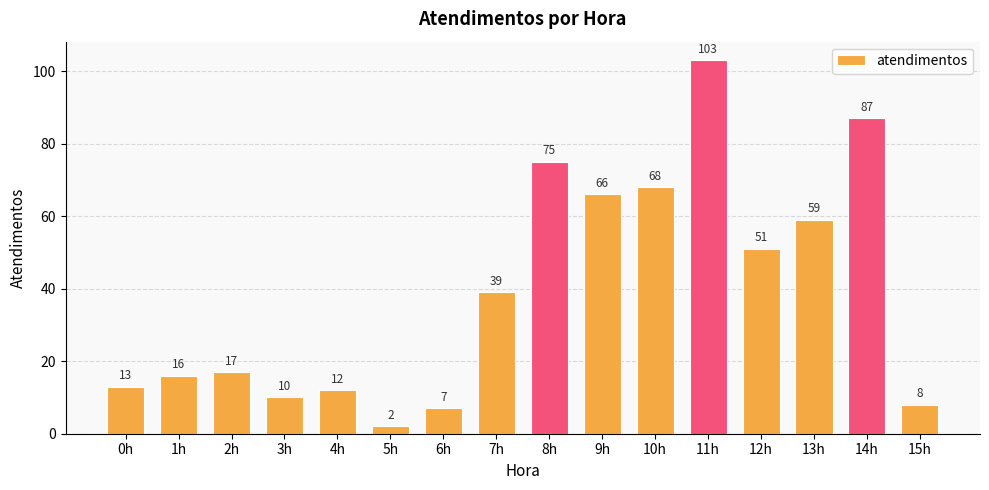

Rank the categories by value from lowest to highest.

5h, 6h, 15h, 3h, 4h, 0h, 1h, 2h, 7h, 12h, 13h, 9h, 10h, 8h, 14h, 11h